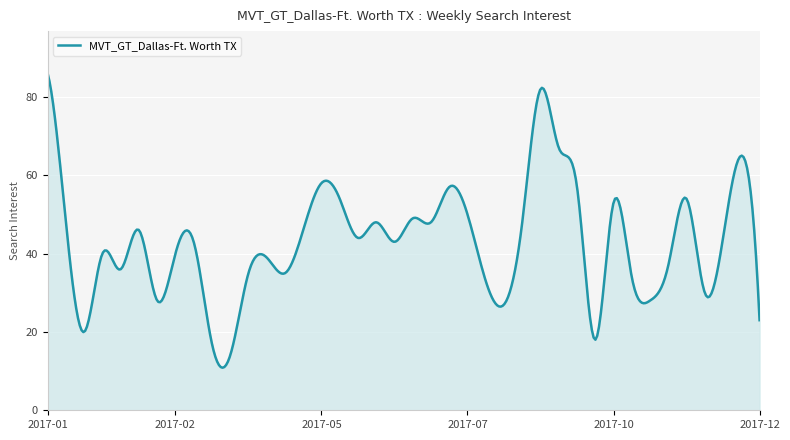

What is the difference between the maximum and minimum values?

75.1